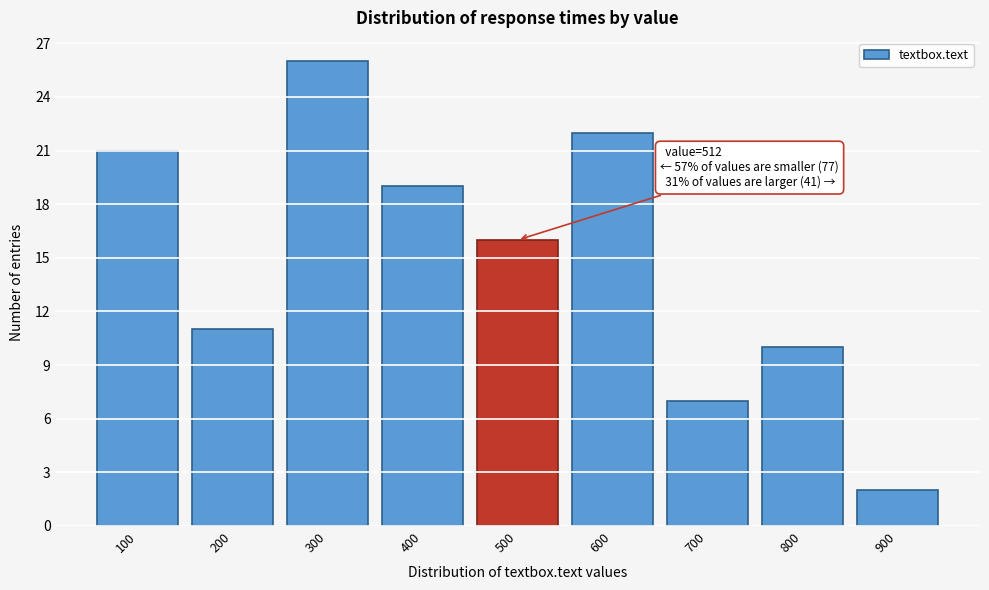

Reading left to right, what are all the values shown in this chart?

100=21	200=11	300=26	400=19	500=16	600=22	700=7	800=10	900=2